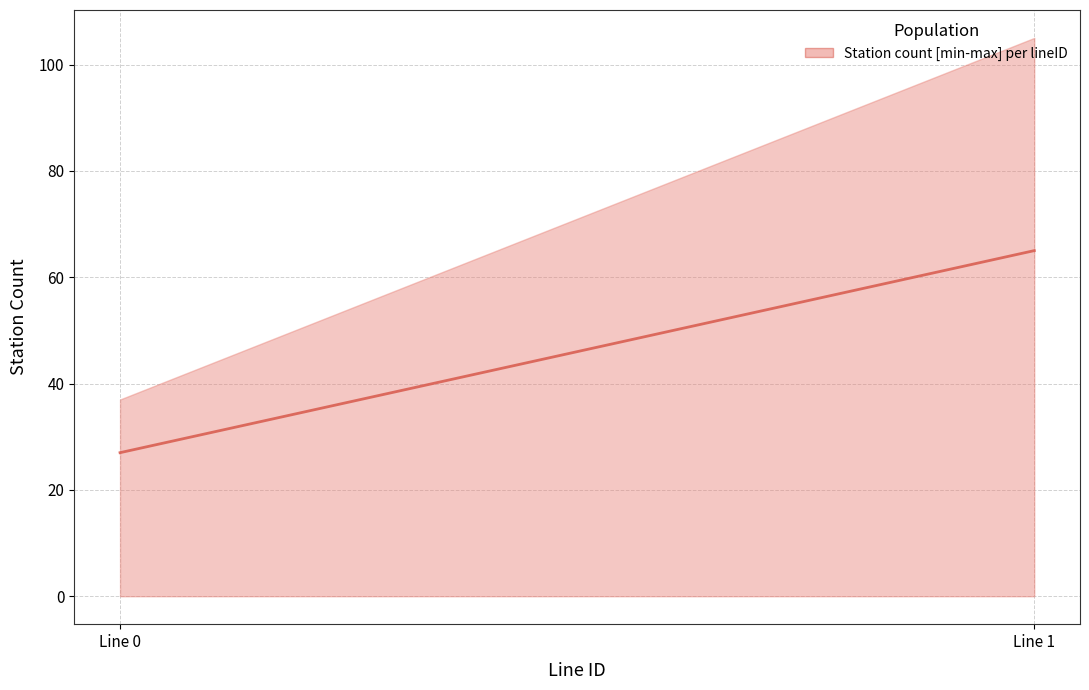

Which has a higher value, Line 1 or Line 0?

Line 1